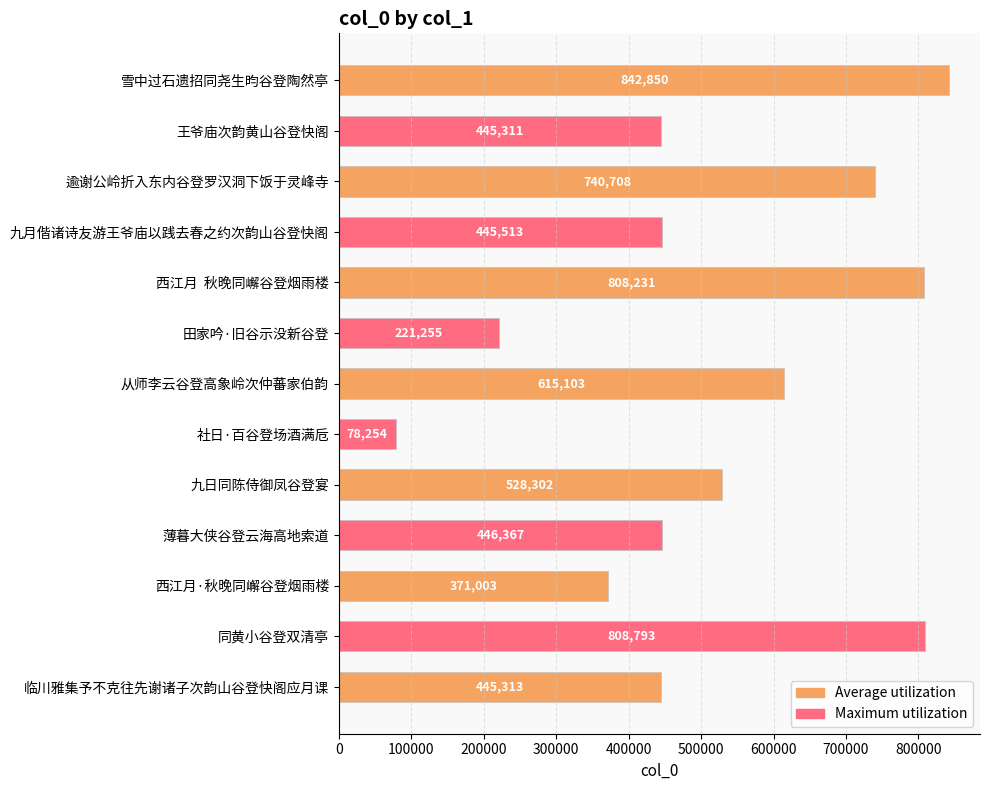

What is the greatest value displayed?

842850